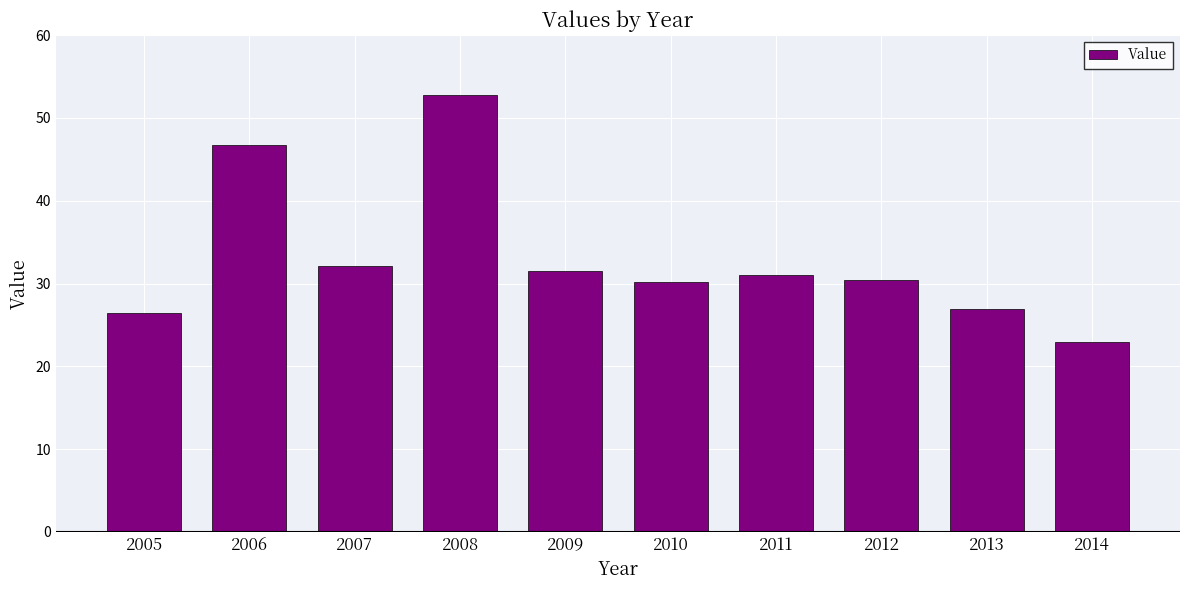

Count the number of categories in the chart.

10